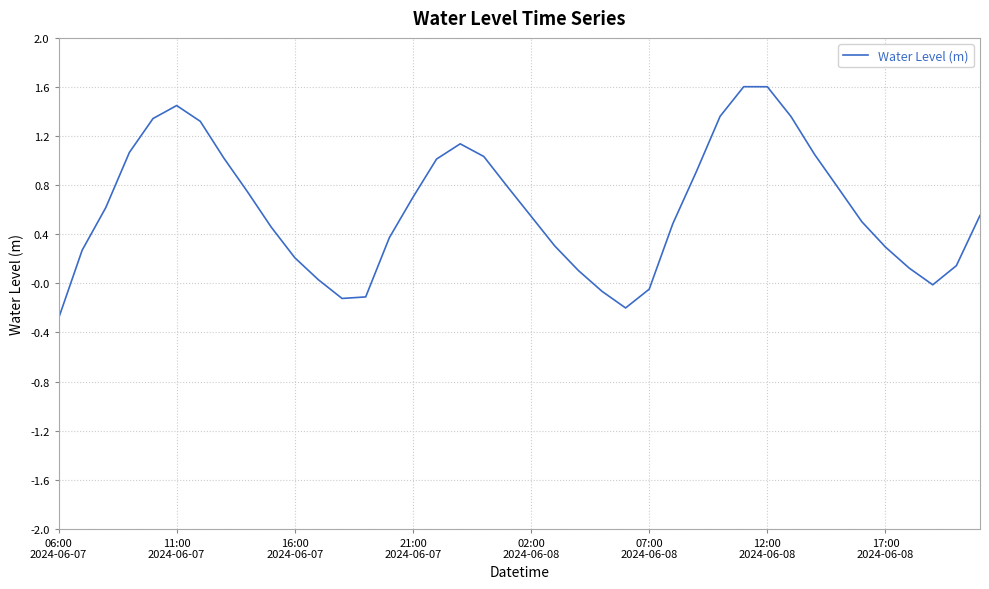

What is the difference between the maximum and minimum values?

1.9